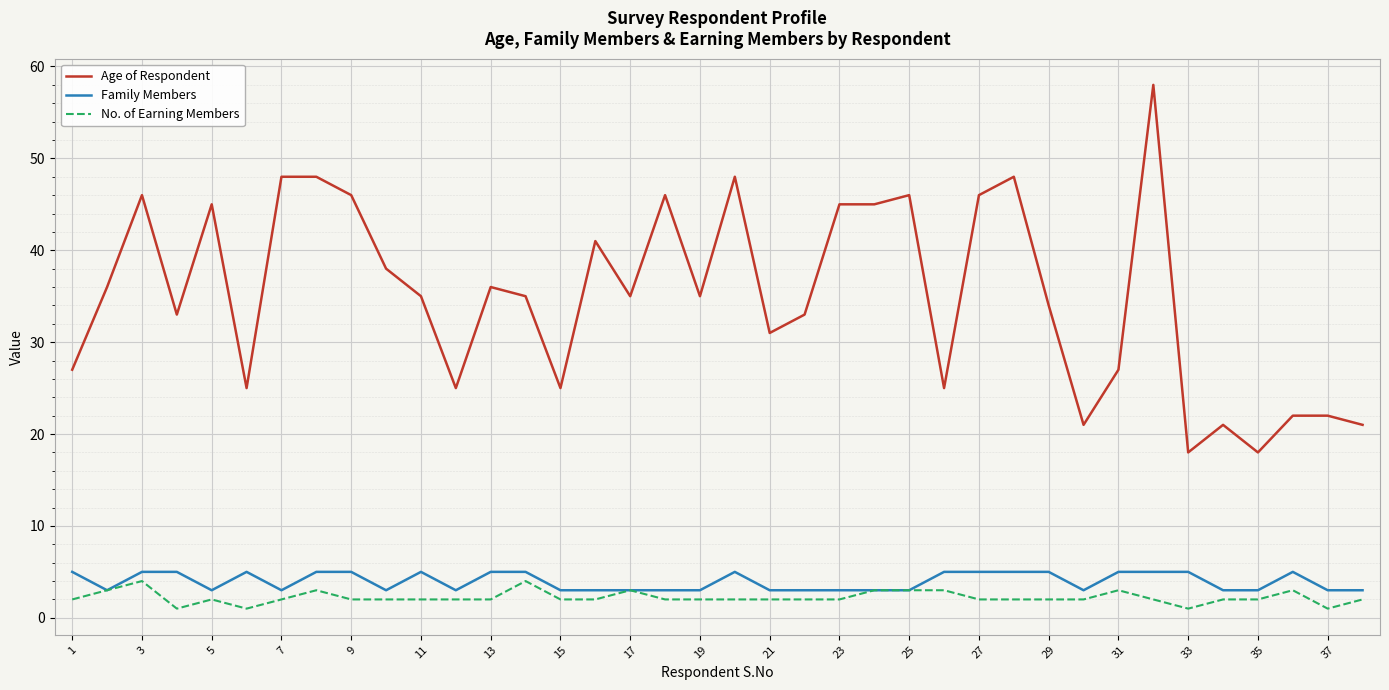

True or false: Age of Respondent and No. of Earning Members cross at least once.

False